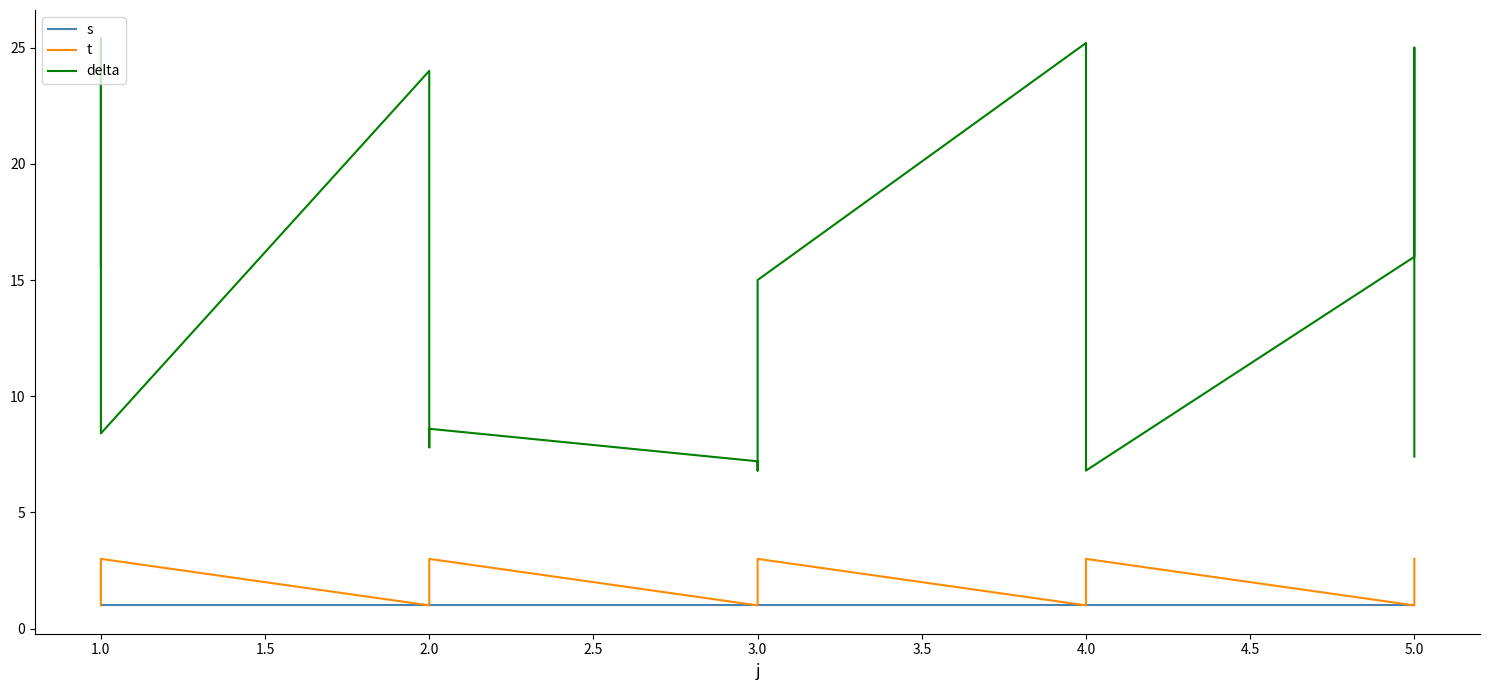

What is the value of the s point at the 3rd from the left?

1.0